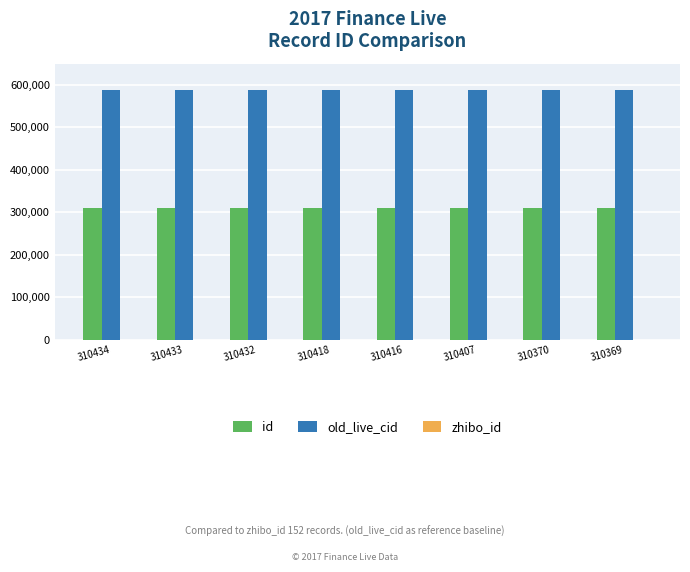

Are the bars grouped side by side (vs. stacked)?

Yes